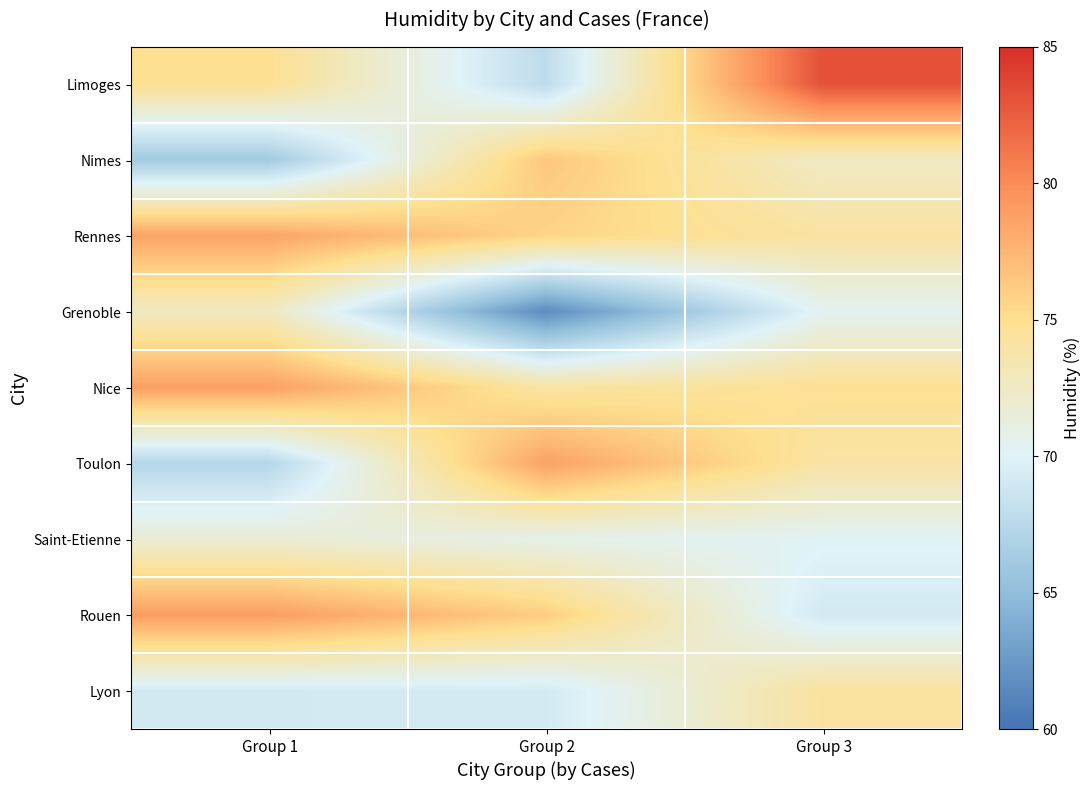

At which category does the chart reach its minimum across all series?

Group 2